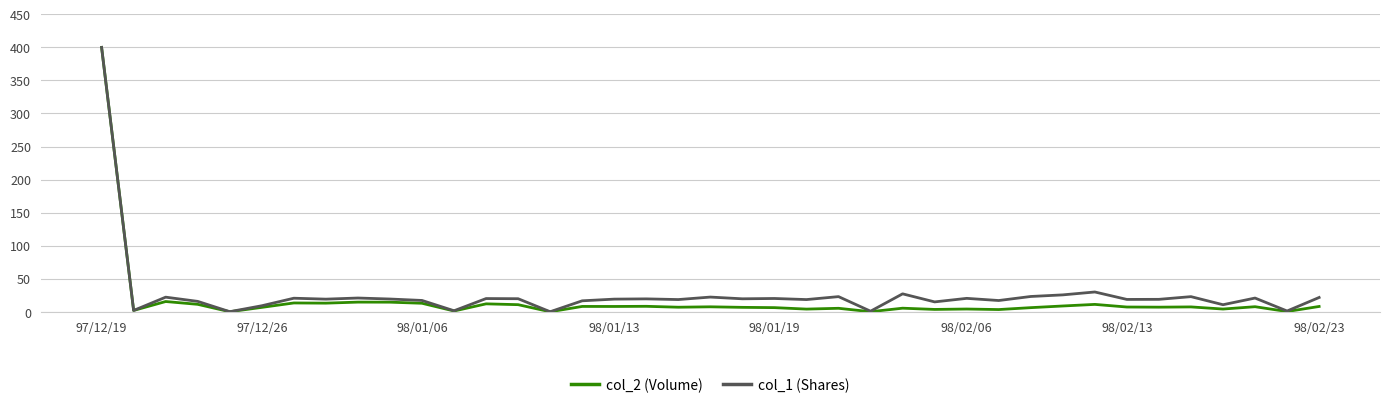

Which series has the widest spread of values?

col_2 (Volume)